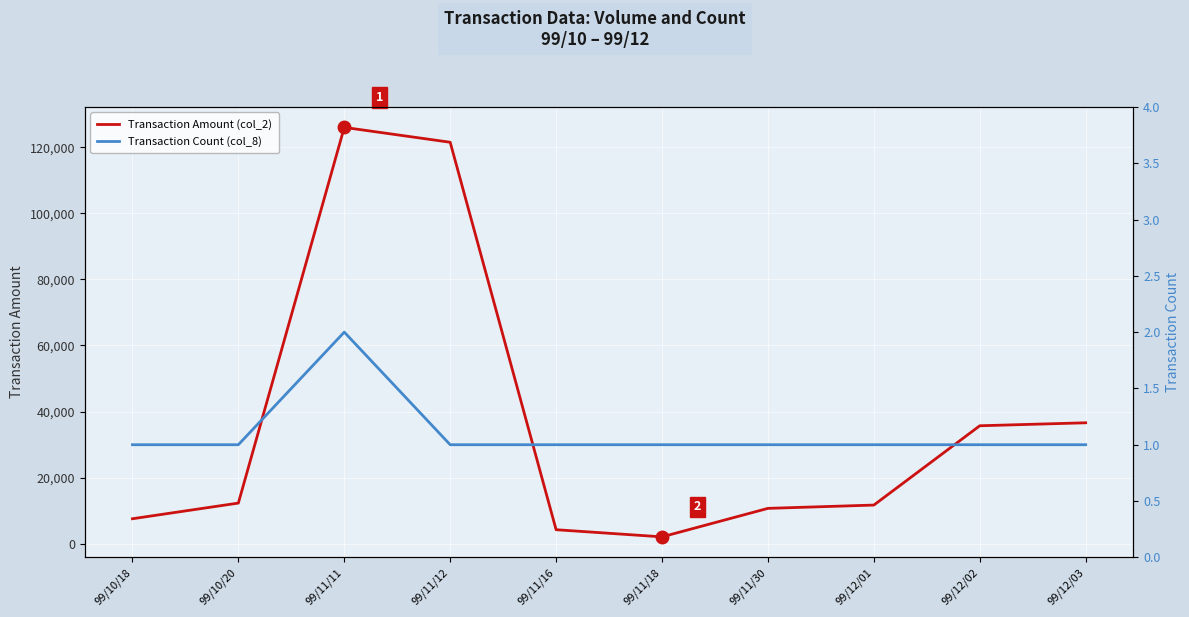

Is it true that Transaction Amount (col_2) equals 36600 at 99/12/03?

True